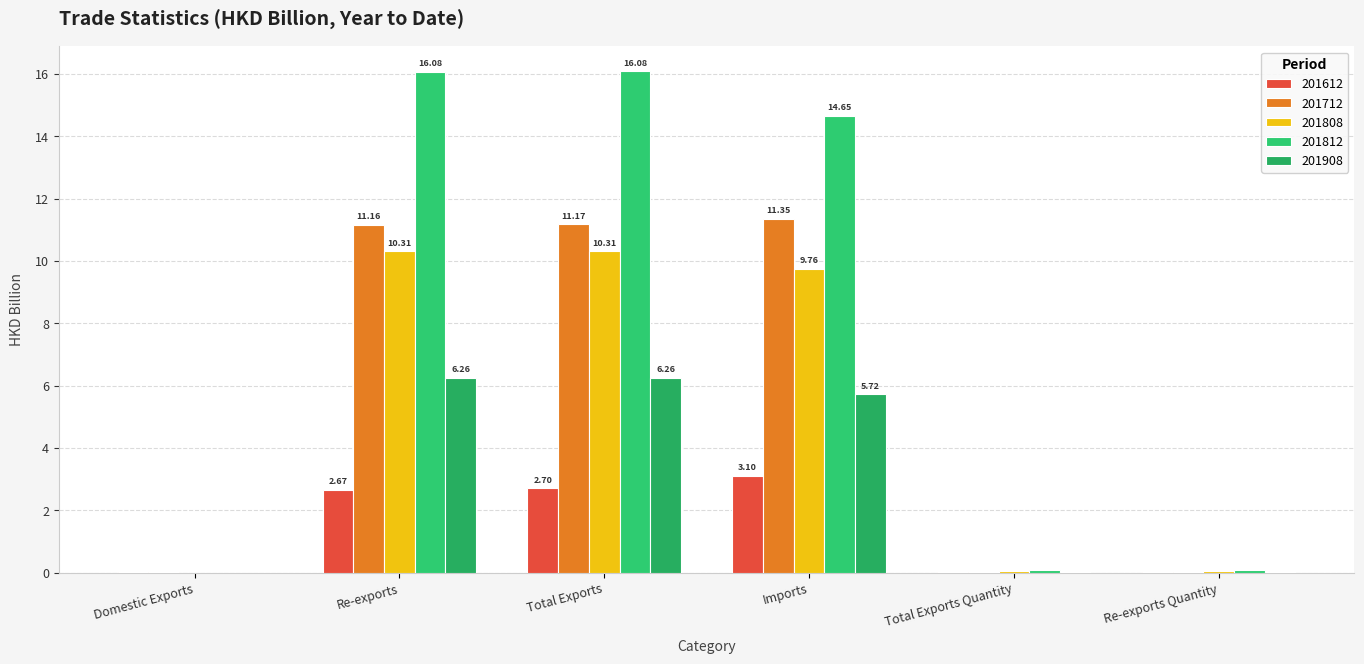

What is the difference between the maximum and minimum values in the 201812 series?

16.1